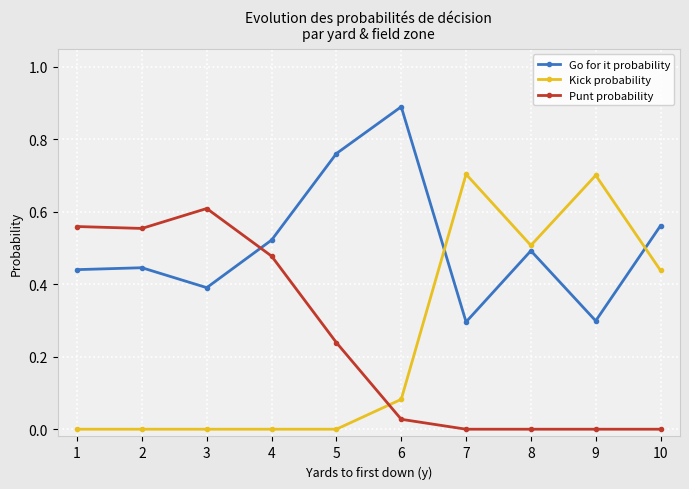

What is the minimum value for Go for it probability?

0.3